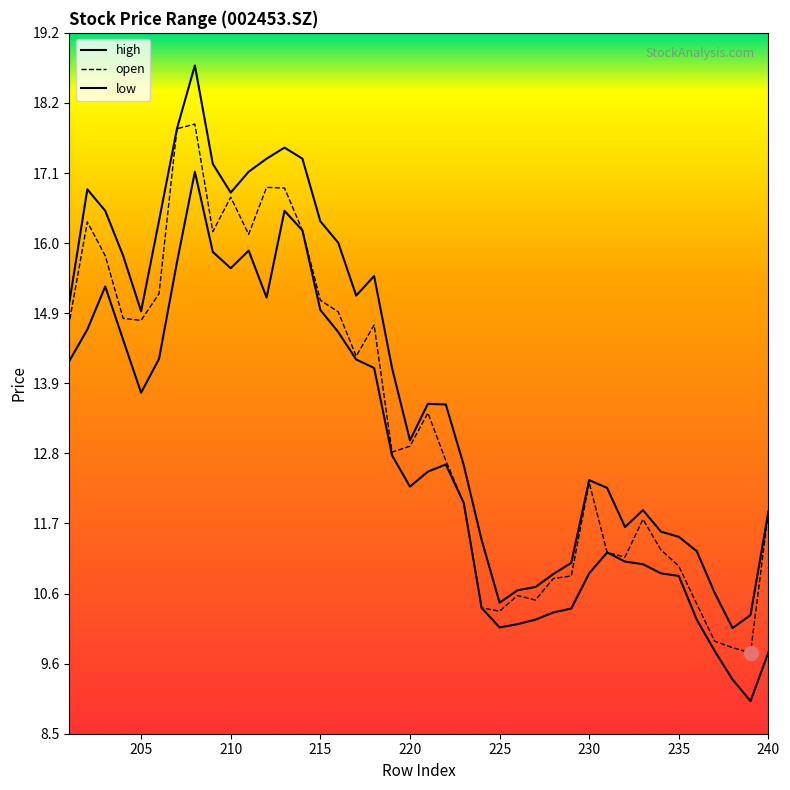

Which series changed the most between 232 and 210?

open